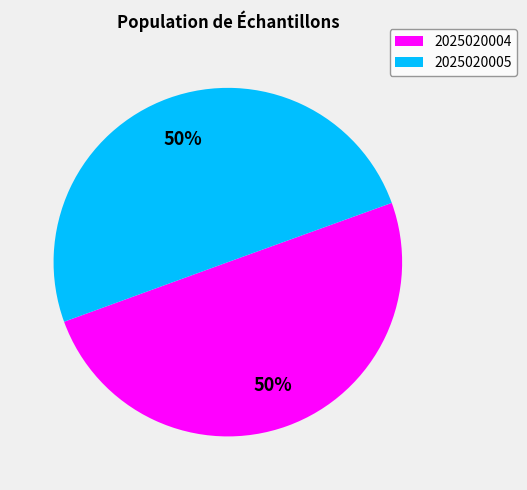

How many slices are in this pie chart?

2